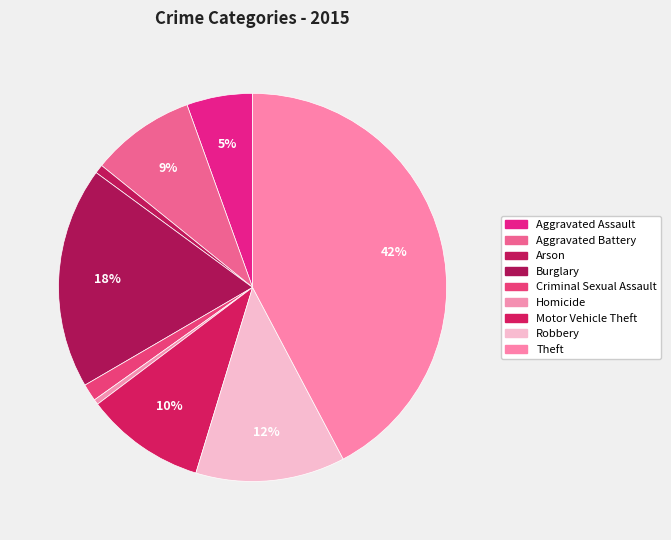

How many slices are in this pie chart?

9